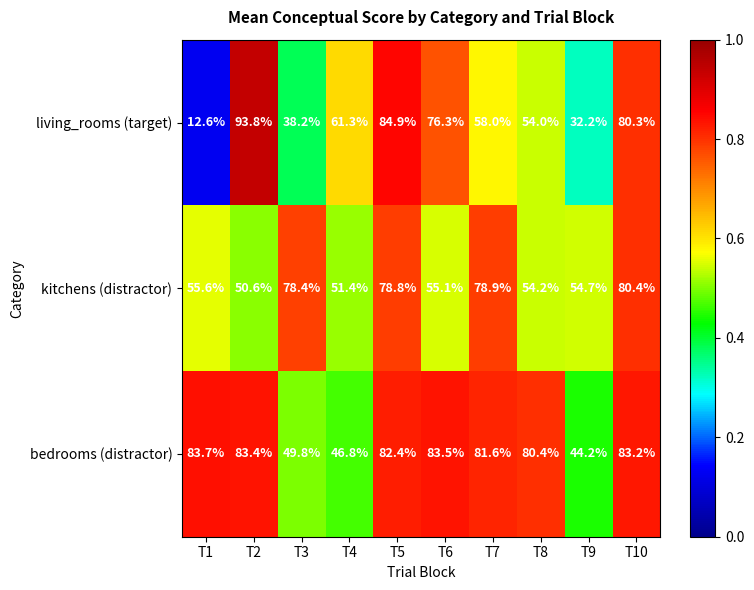

What is the average value of the kitchens (distractor) series?

63.8